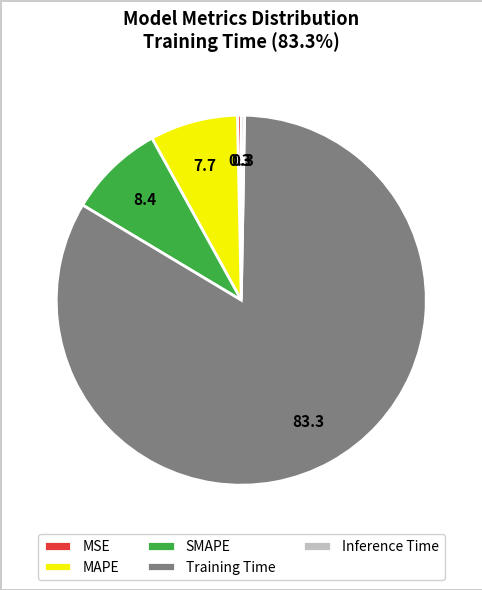

Which has a higher value, MSE or SMAPE?

SMAPE